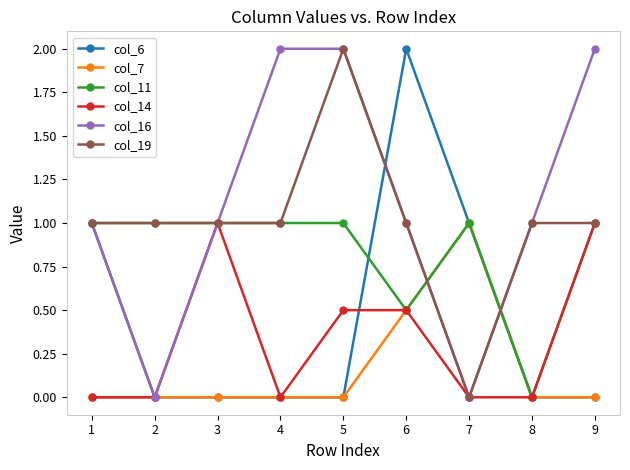

Is the value of col_14 at 7 greater than the value of col_7 at 7?

No